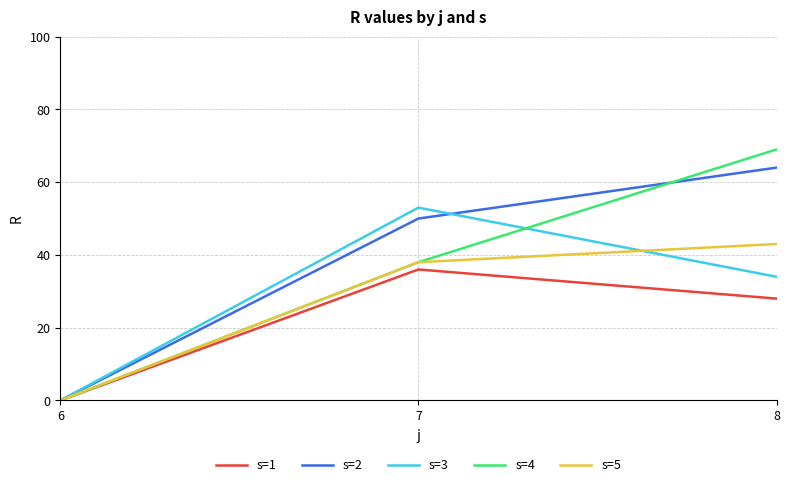

What is the difference between the maximum and minimum values in the s=2 series?

64